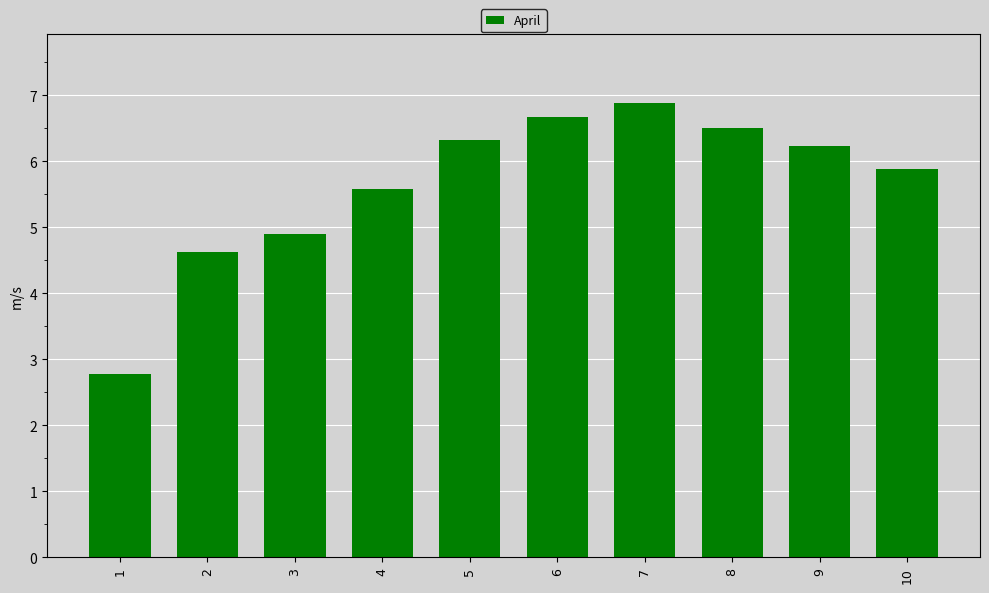

What is the difference between the maximum and second lowest values?

2.3